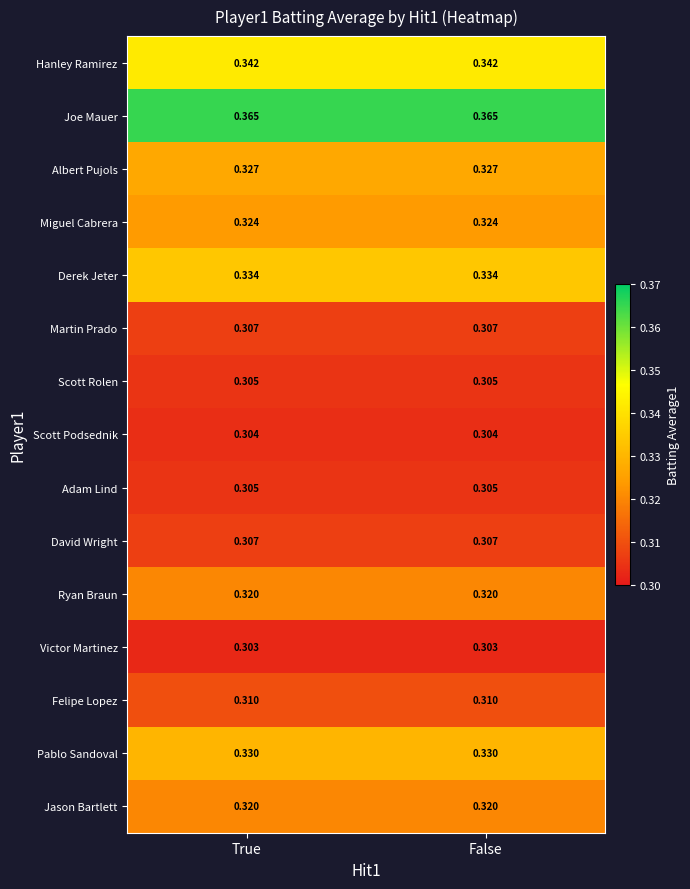

Is the value of Miguel Cabrera at False greater than the value of Joe Mauer at False?

No